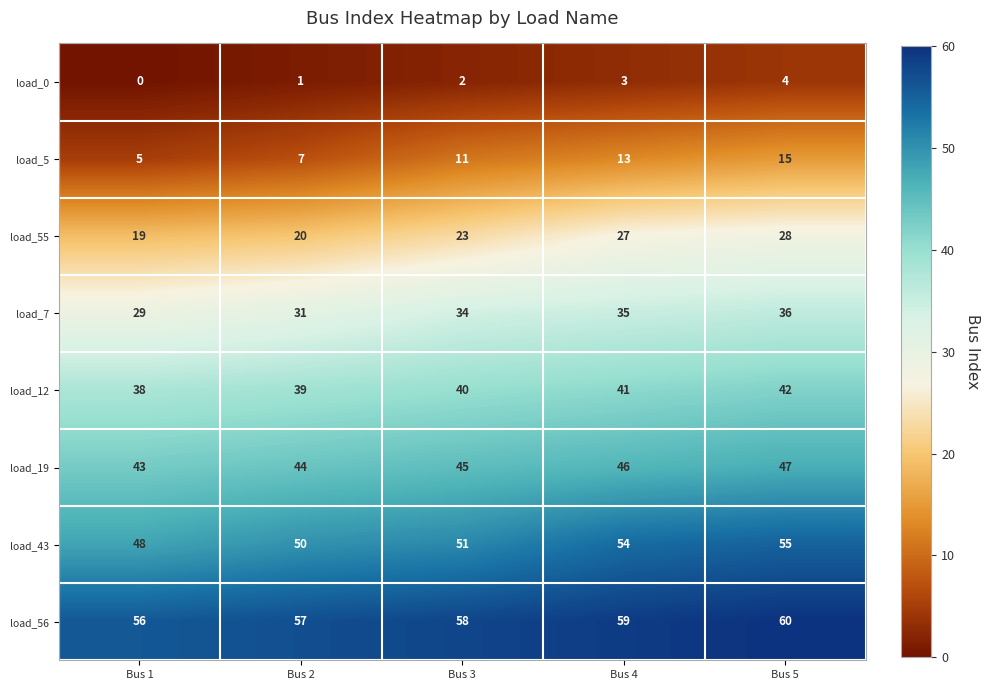

At how many categories does at least one series exceed 22?

5